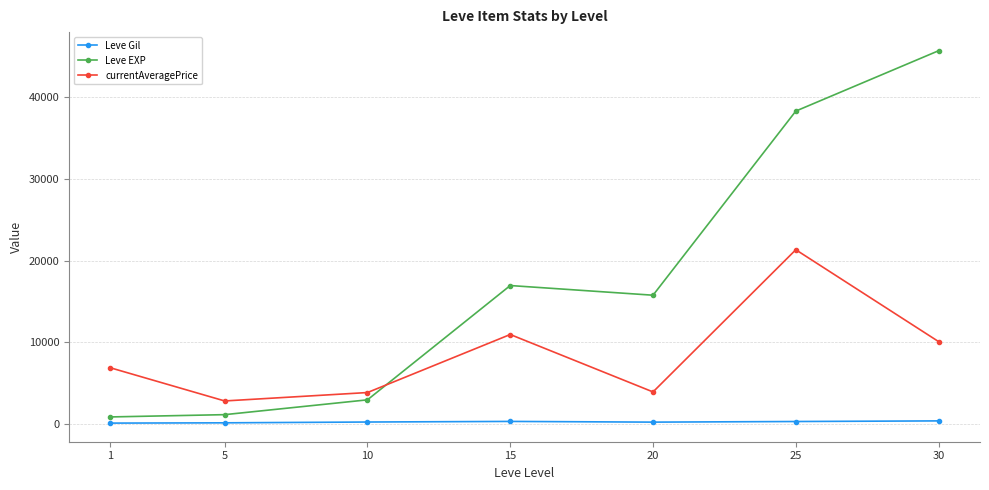

True or false: Leve Gil and Leve EXP intersect in this chart.

False